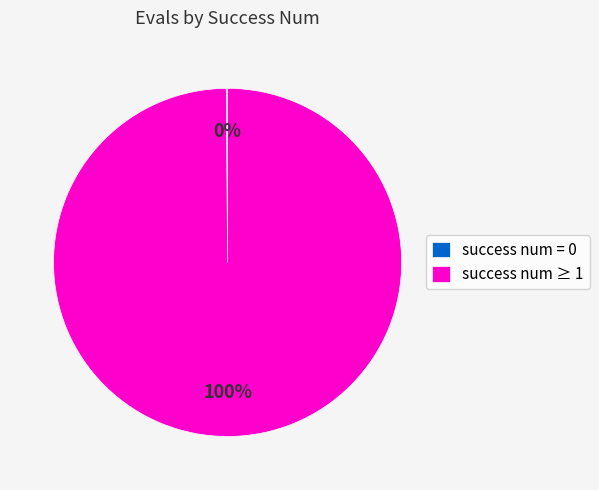

To the nearest percent, what portion does success num ≥ 1 represent?

100%